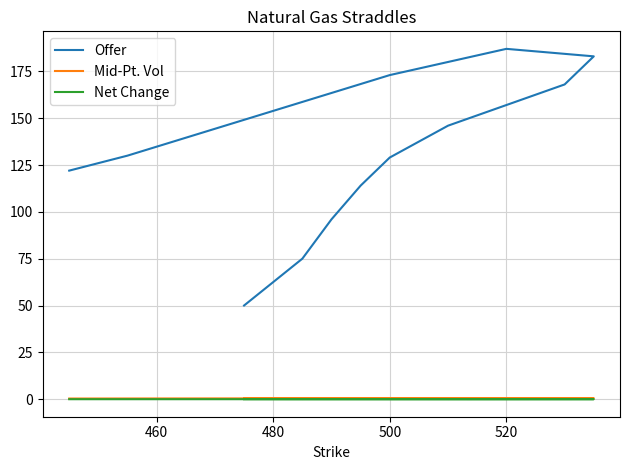

What is the maximum value shown in the chart?

187.0